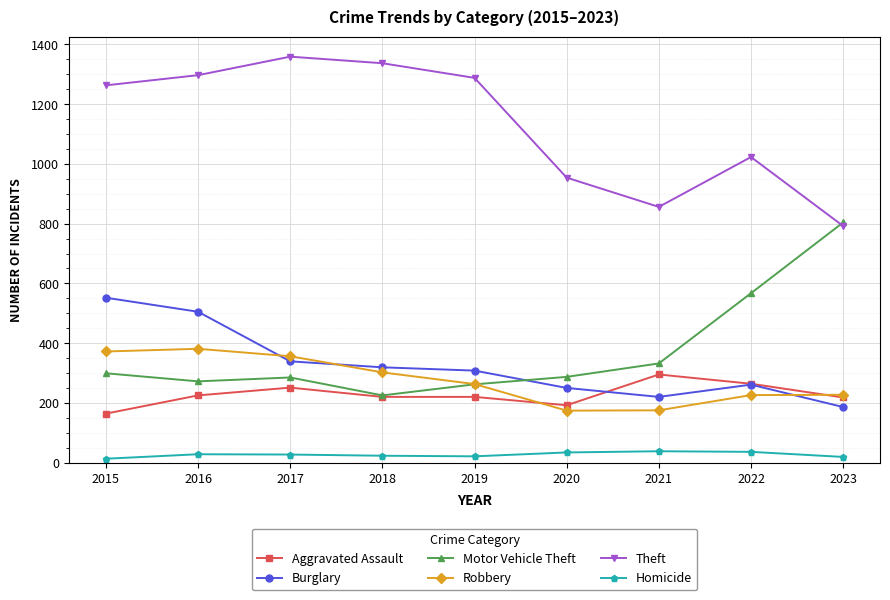

Between which two adjacent categories do Motor Vehicle Theft and Theft first intersect?

2022 and 2023